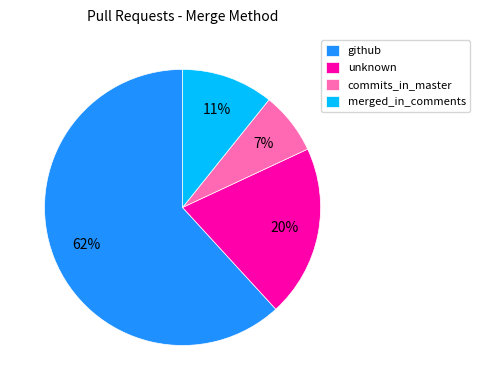

Is there any slice that represents more than half of the pie?

Yes